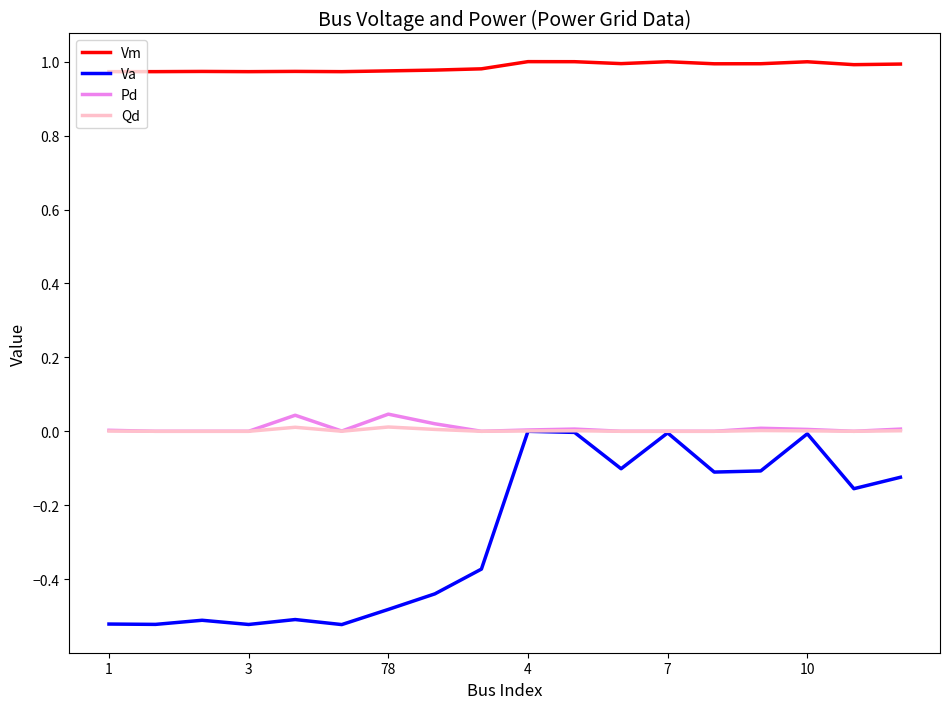

True or false: Vm has more than 0 interior local peaks.

True